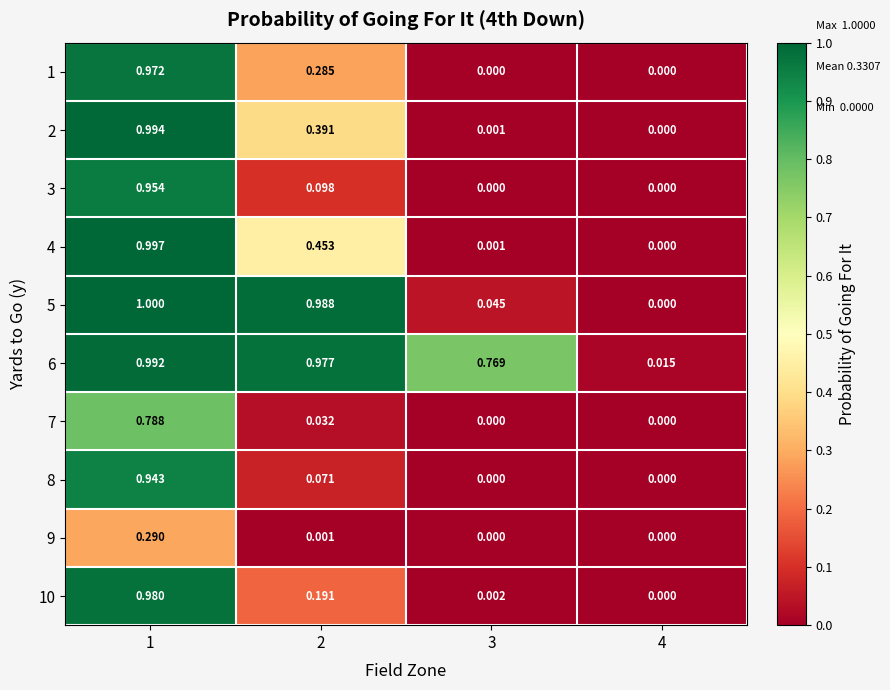

Is the value of 8 at 3 greater than the value of 5 at 3?

No